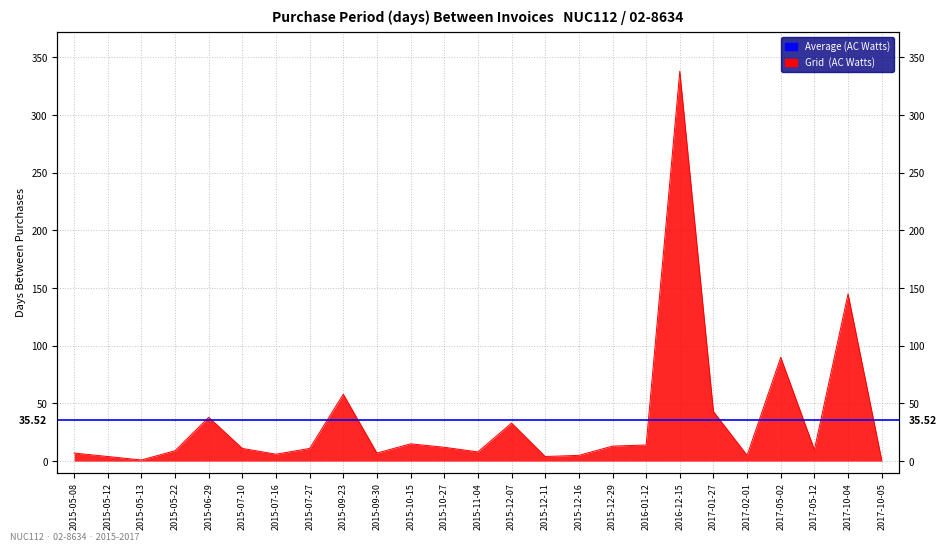

What is the greatest value displayed?

338